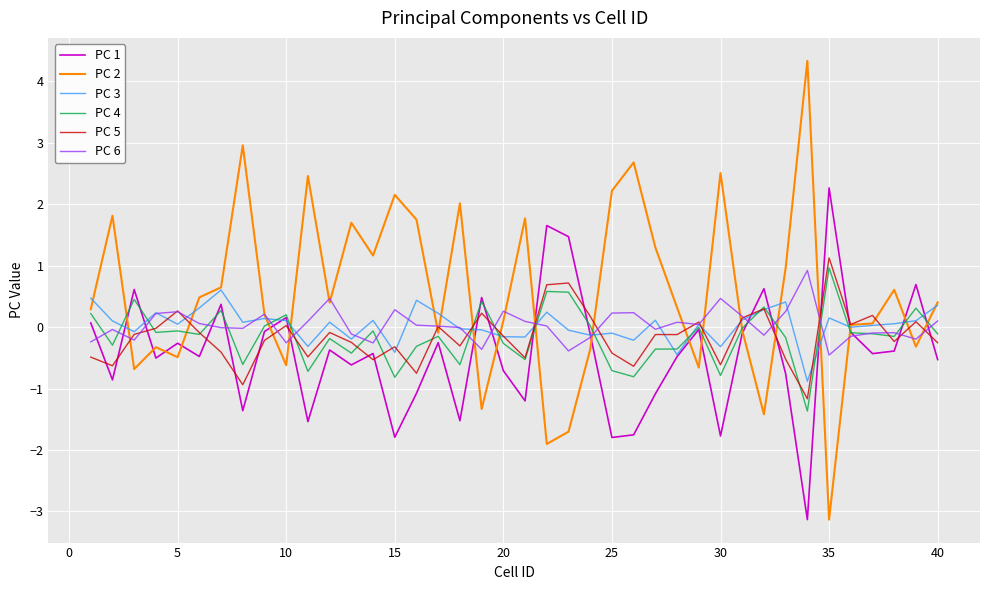

Which series ends up on top after the final intersection of PC 5 and PC 1?

PC 5